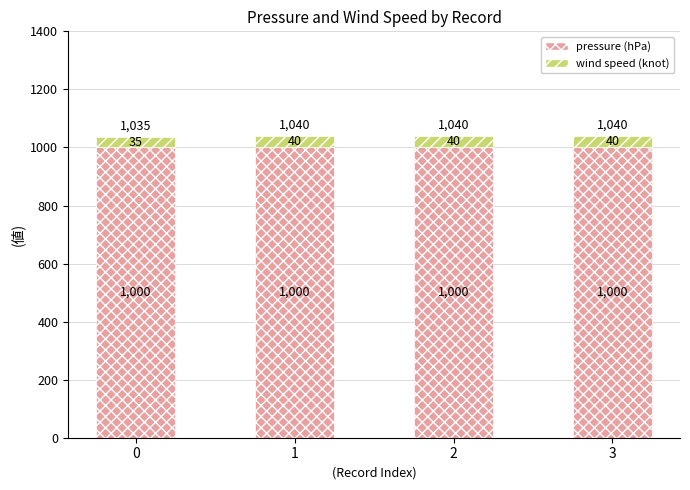

Count the number of data series in this chart.

2